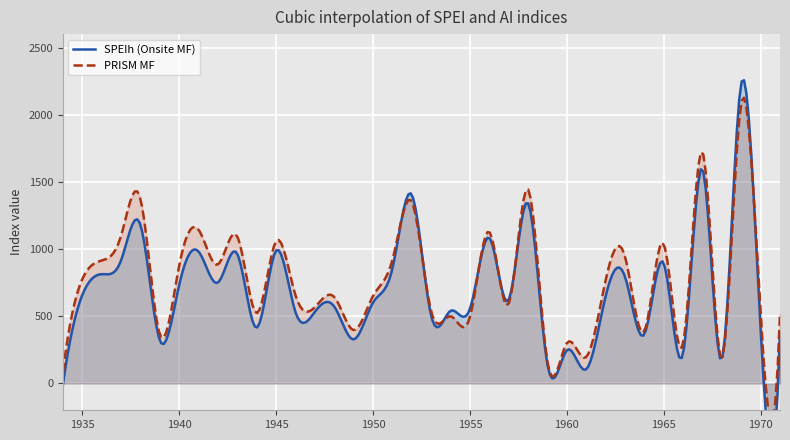

After their last crossing, which series has the higher values: PRISM AIh MF or AIh (Onsite MF)?

PRISM AIh MF